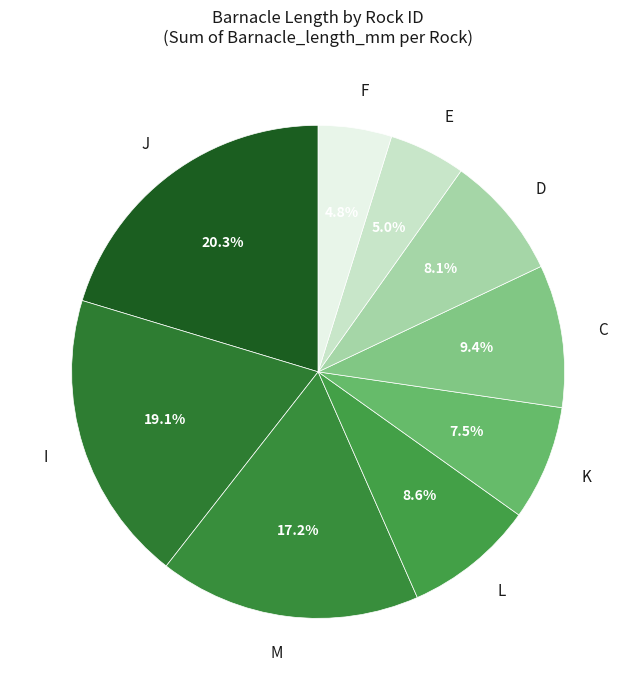

Is the sum of L and E greater than half?

No